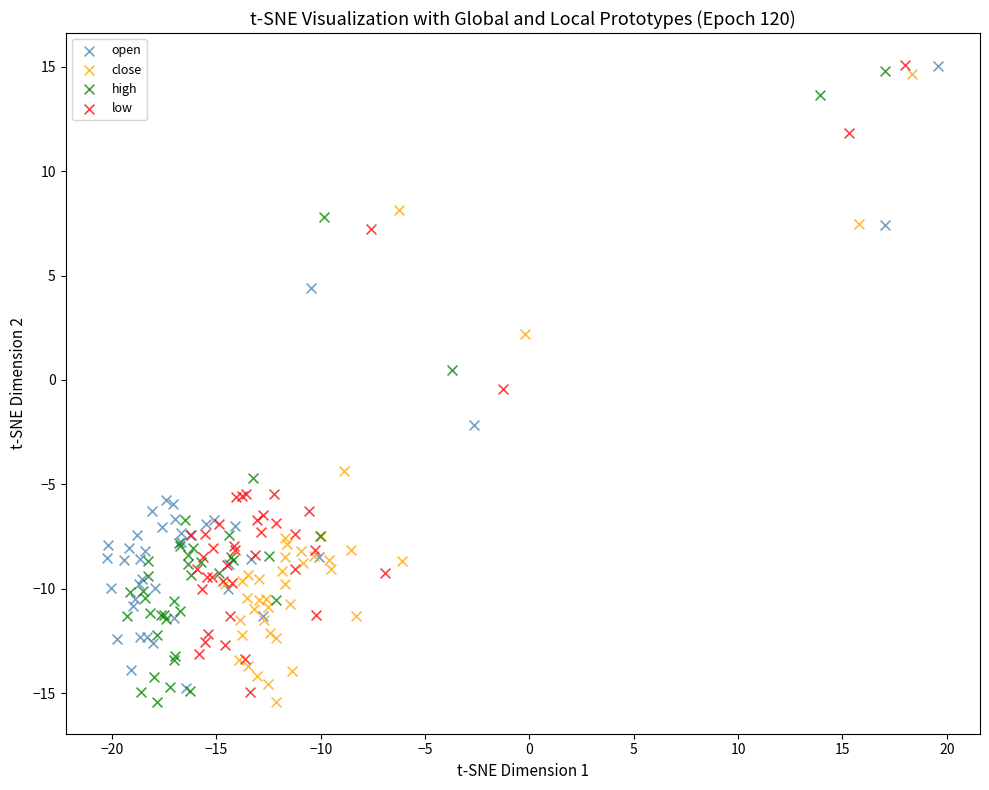

What are all the series names shown in the legend?

open, close, high, low